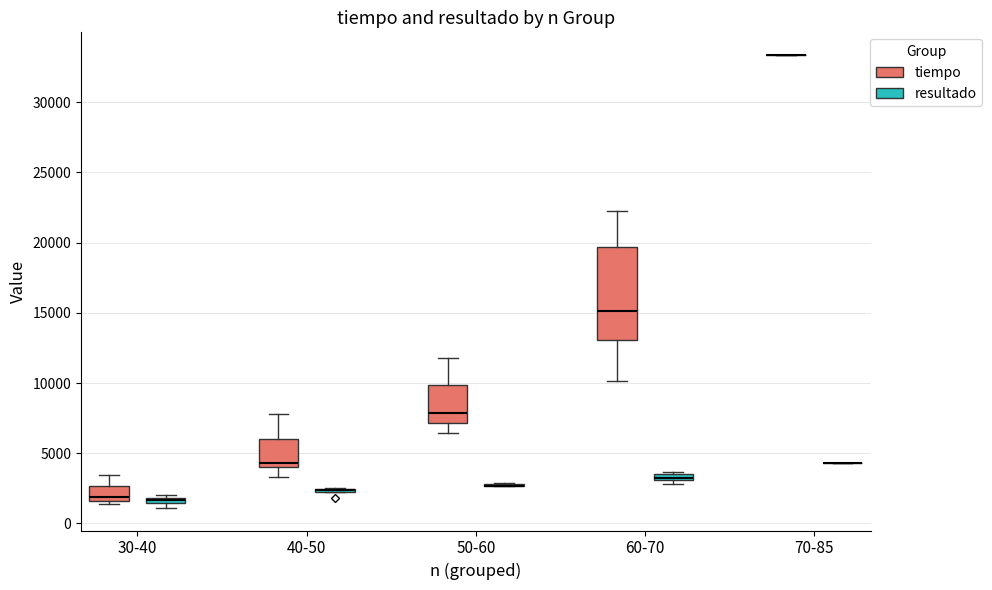

Where is the upper edge of the box for 30-40 (tiempo) on the y-axis? The values are not printed on the chart, so give them approximately, as read against the axis.

2500